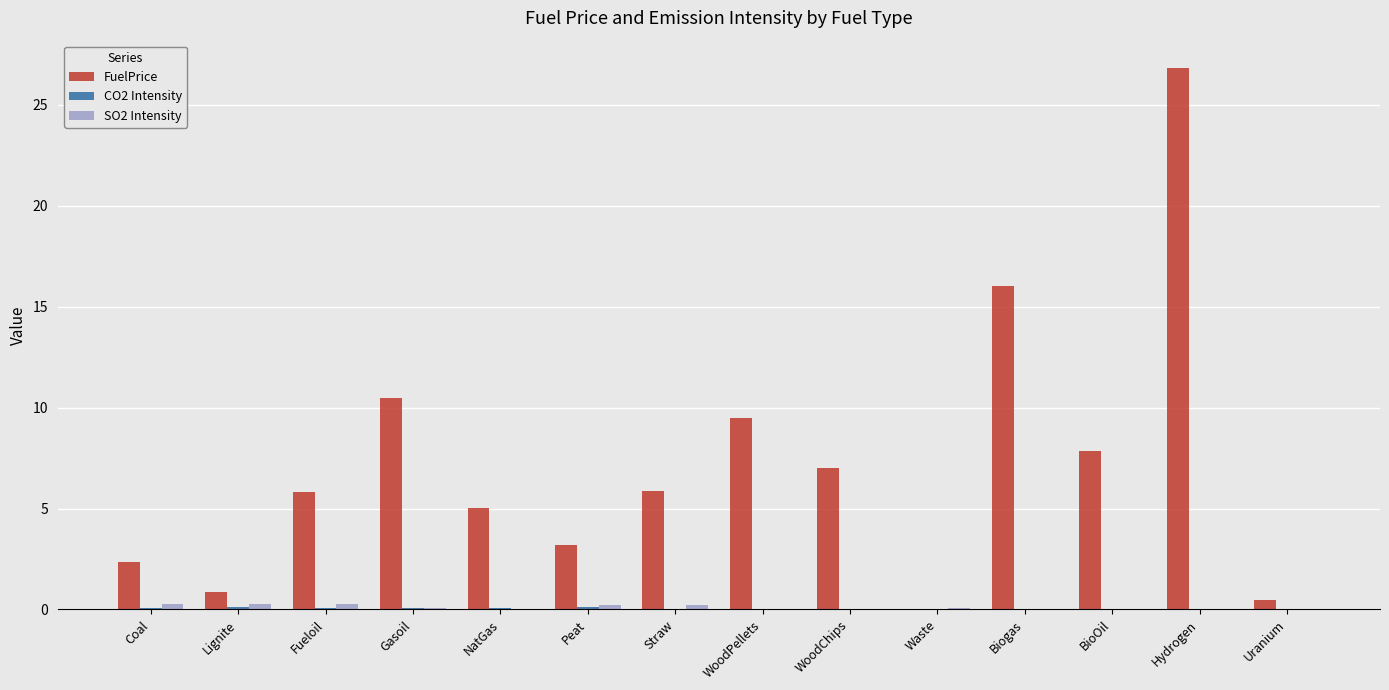

Between Lignite and Biogas, which series saw the biggest shift?

FuelPrice